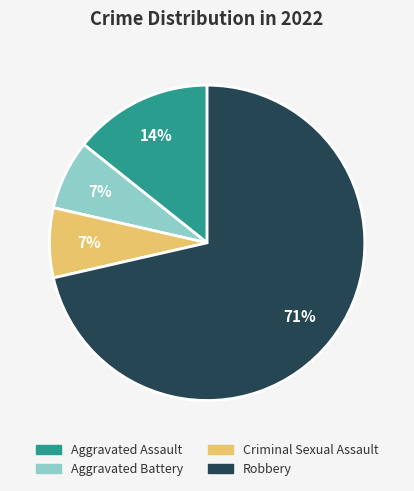

Does any single category account for the majority?

Yes